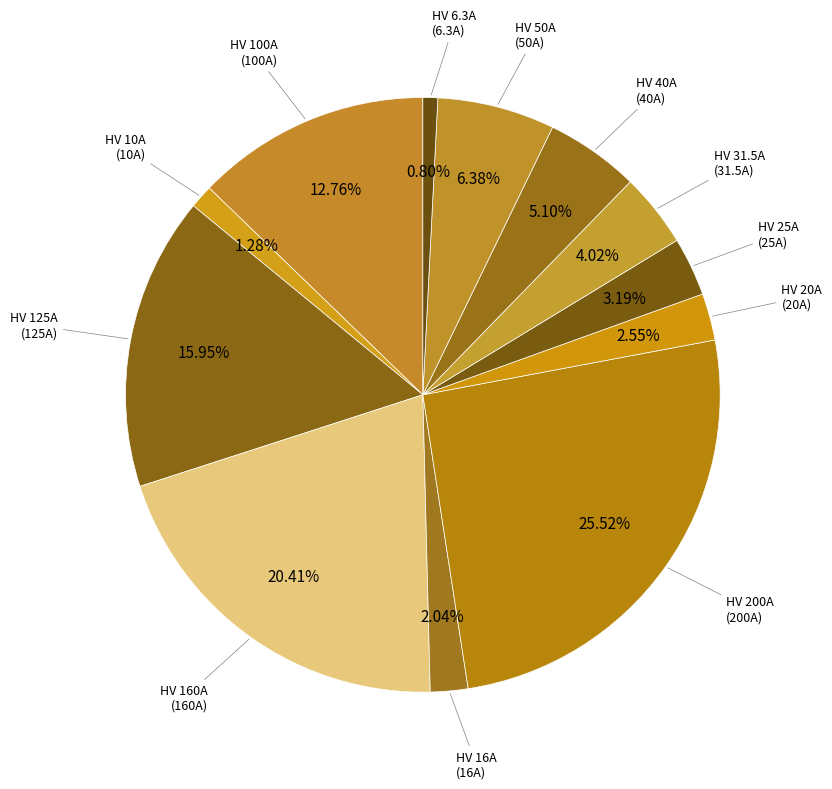

True or false: HV 31.5A accounts for 11% of the total.

False